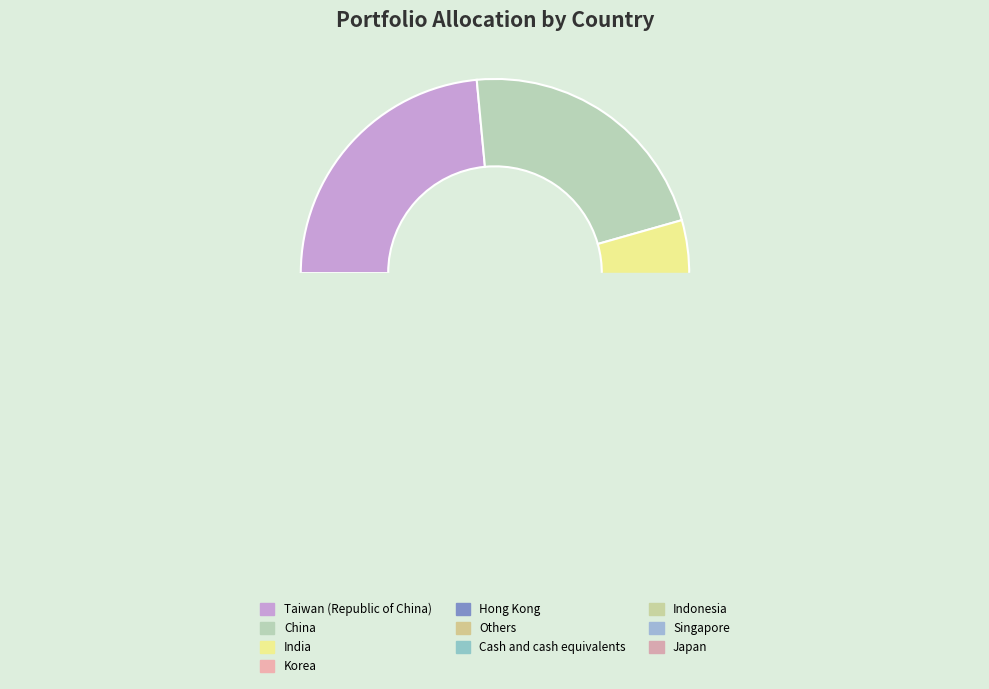

Does Singapore represent more than half of the total?

No